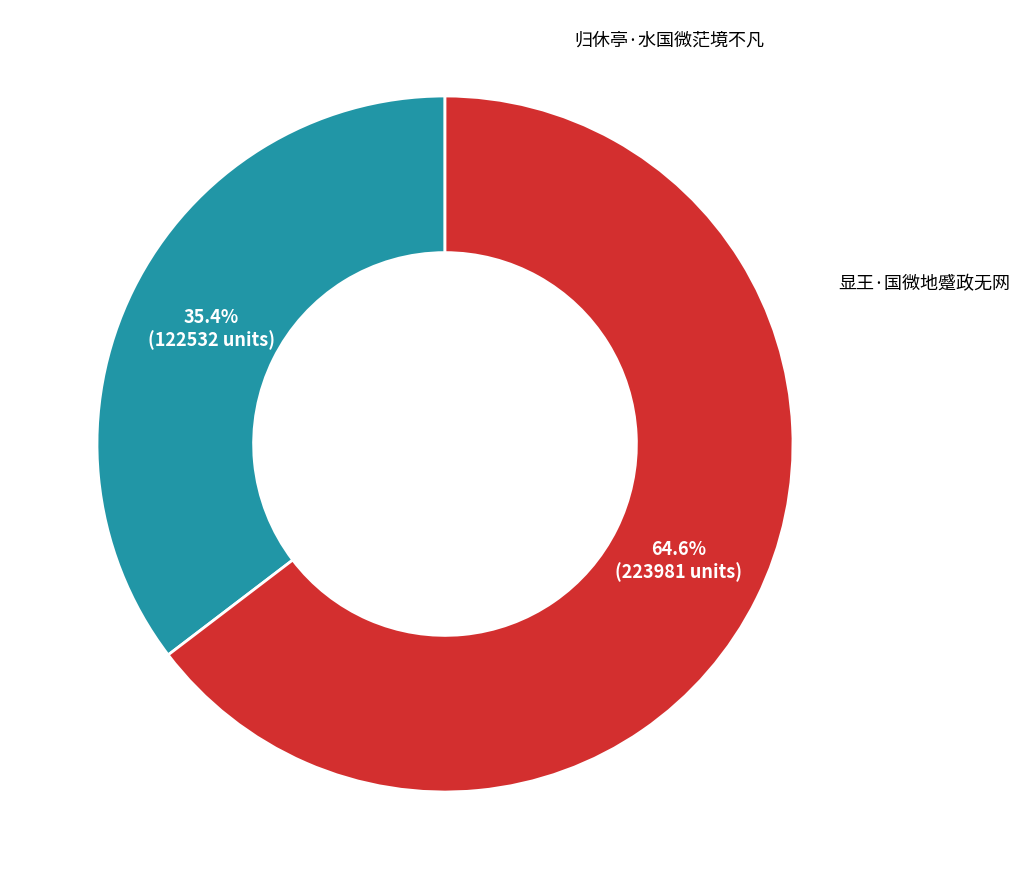

Is there a majority slice in this chart?

Yes